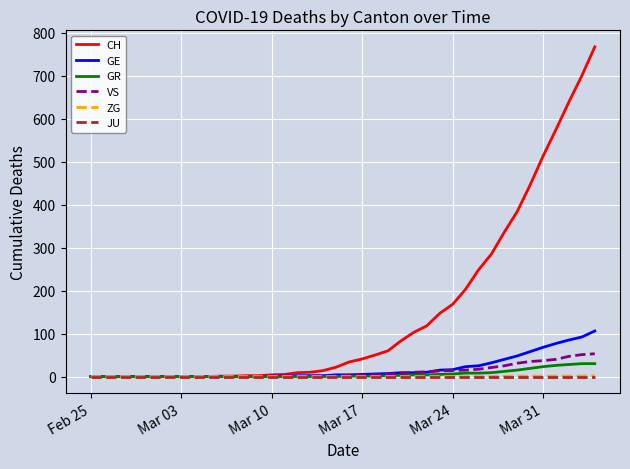

Which series has the widest spread of values?

CH